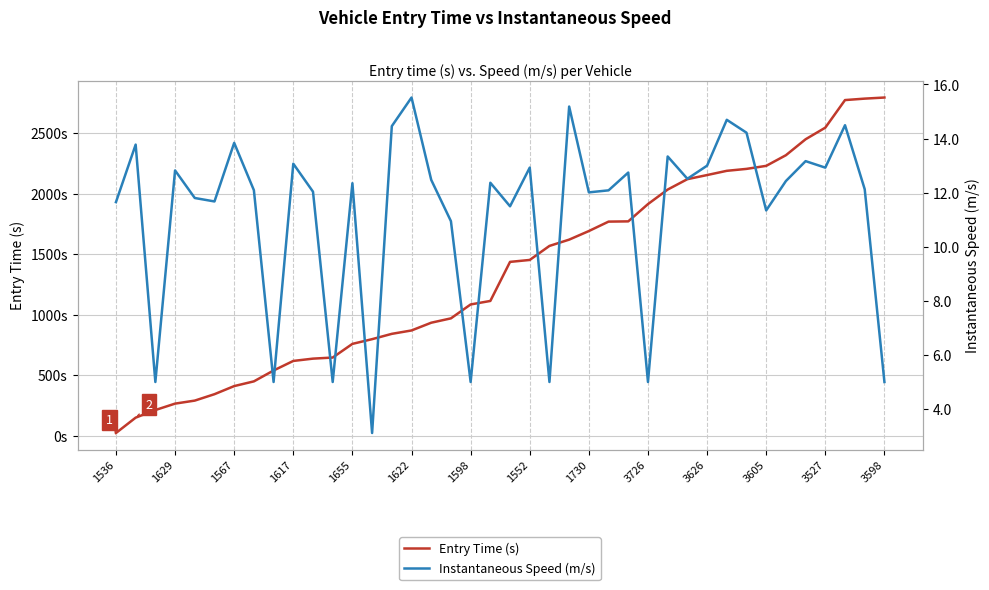

True or false: Entry Time (s) and Instantaneous Speed (m/s) intersect in this chart.

False